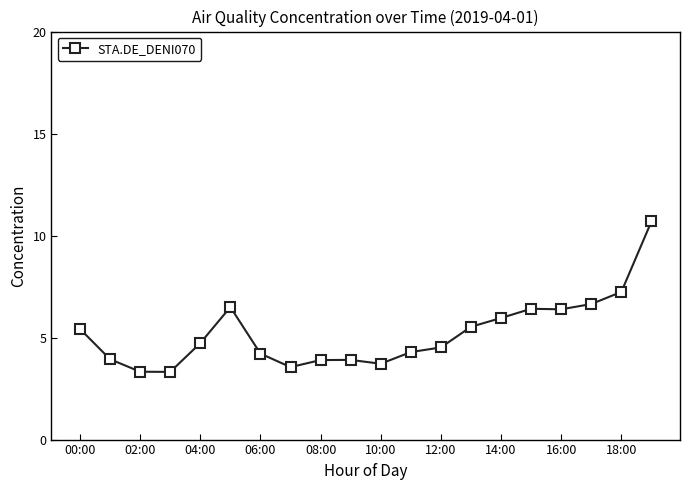

What is the value of the 14th point from the left?

5.5